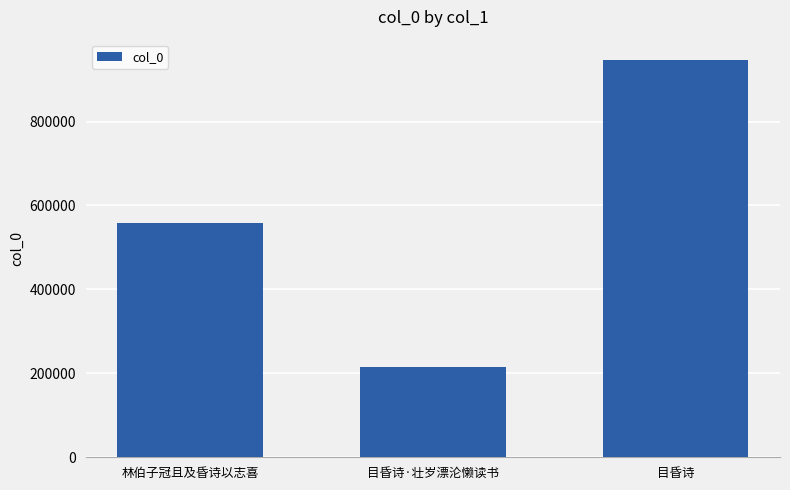

What is the difference between the maximum and minimum values?

732610